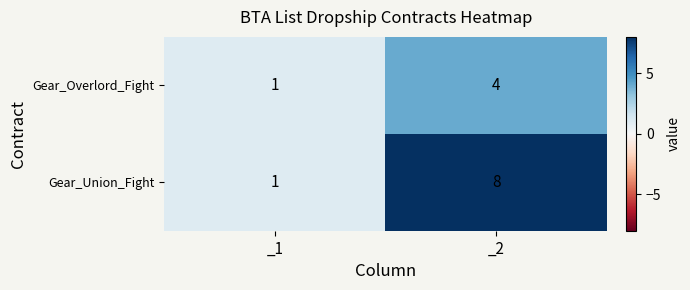

Reading left to right, transcribe all the data shown in this chart.

Gear_Overlord_Fight: _1=1	_2=4
Gear_Union_Fight: _1=1	_2=8